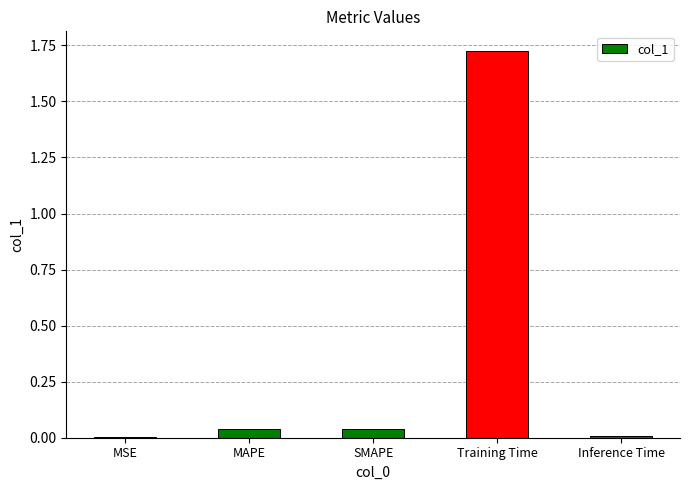

The value at Training Time is 2.8. True or false?

False